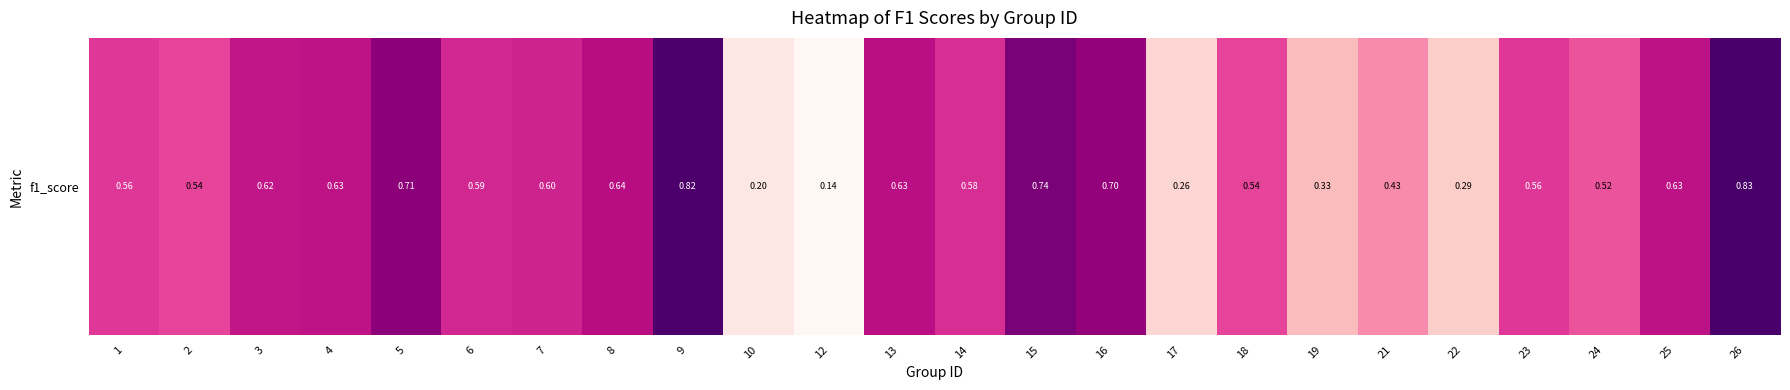

List the labels in order of value, largest first.

26, 9, 15, 5, 16, 8, 13, 25, 4, 3, 7, 6, 14, 23, 1, 2, 18, 24, 21, 19, 22, 17, 10, 12